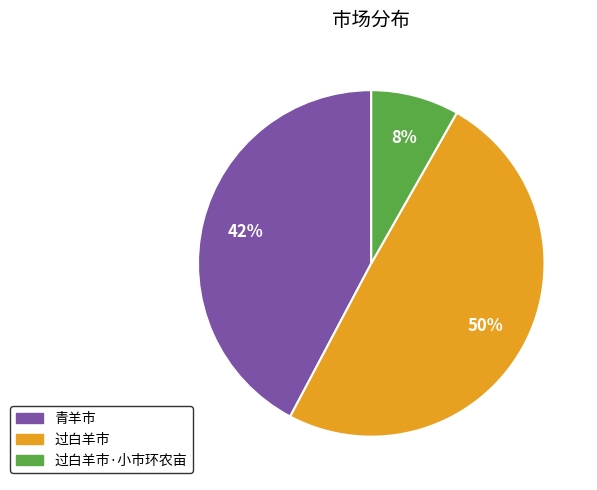

Is there a majority slice in this chart?

No